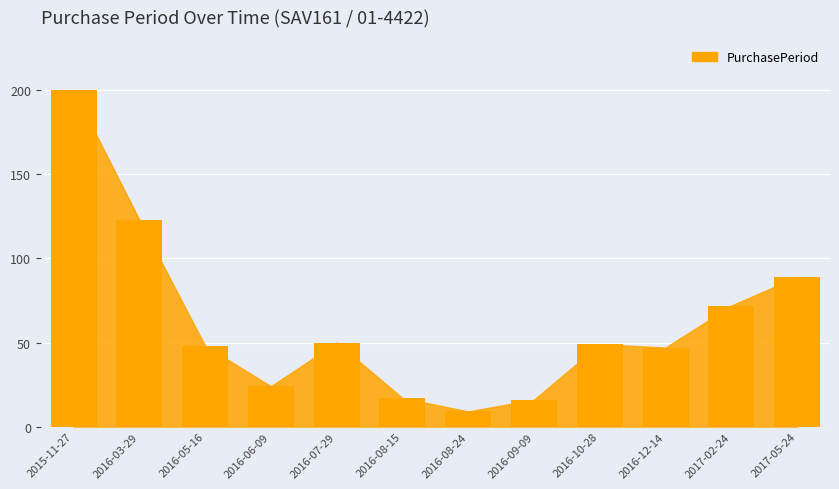

What is the label of the 10th bar from the left?

2016-12-14